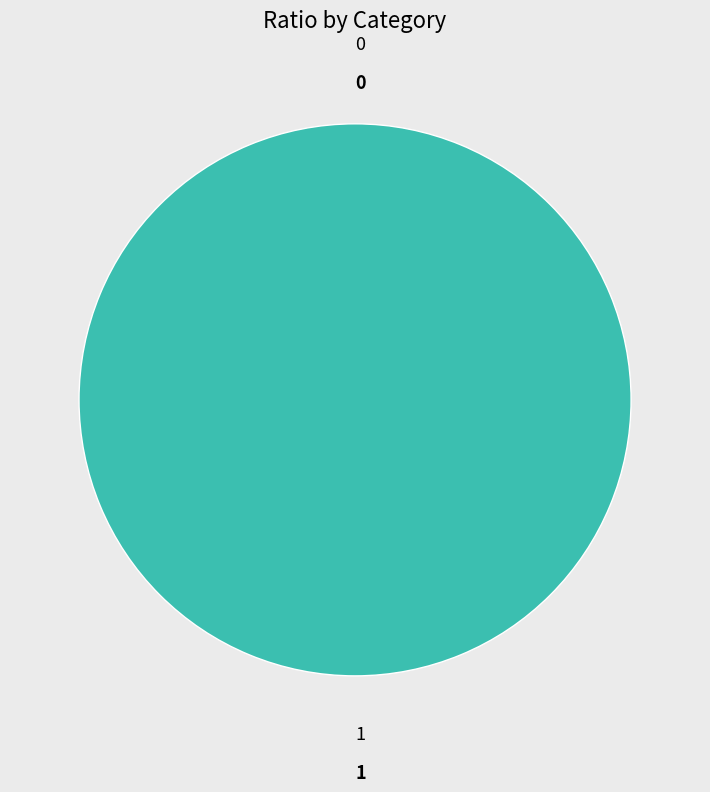

What percentage do 1 and 0 together represent?

100.0%